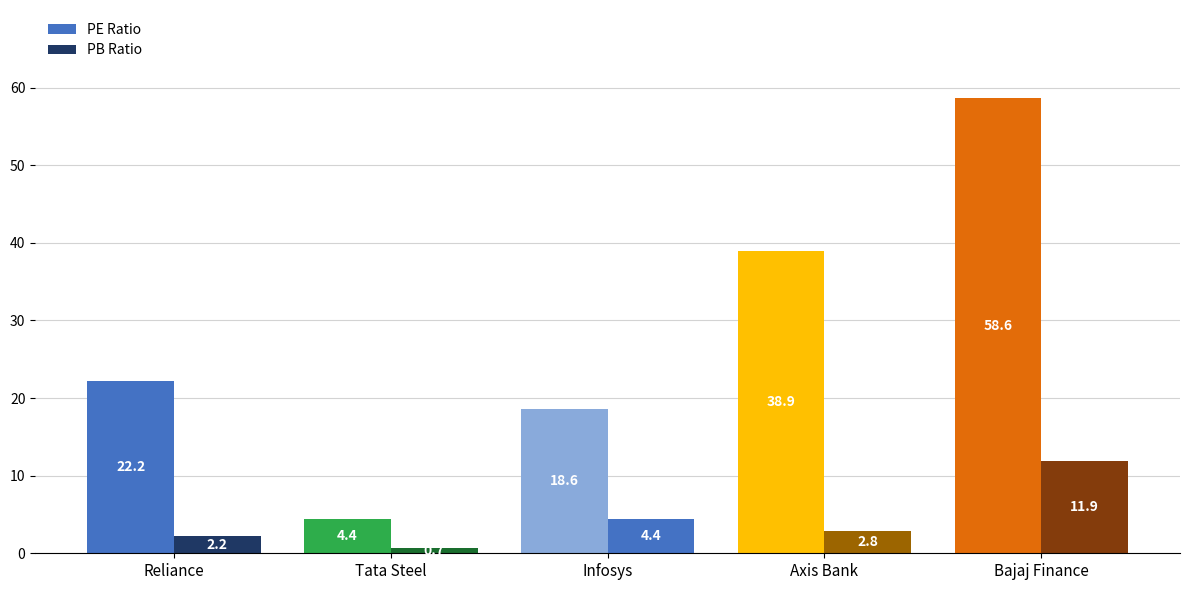

Which series has the largest total across all categories?

PE Ratio